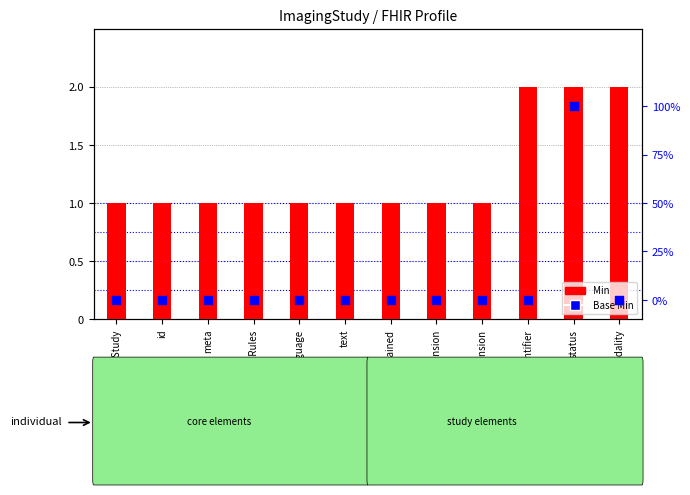

Which series contains the lowest Y value?

Base Min